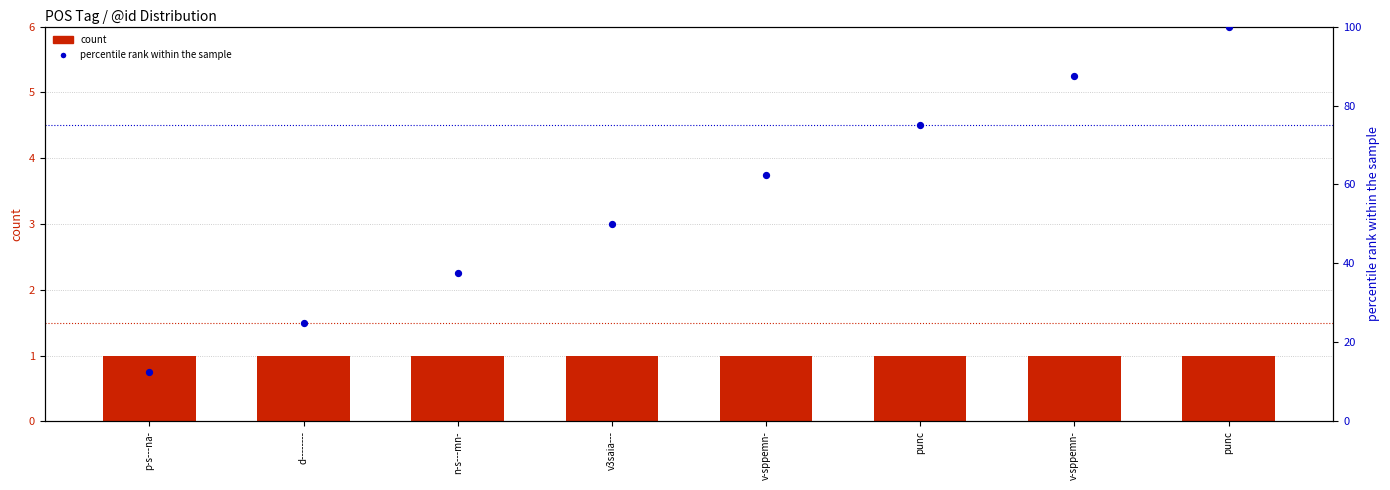

Which series contains the highest Y value?

percentile rank within the sample